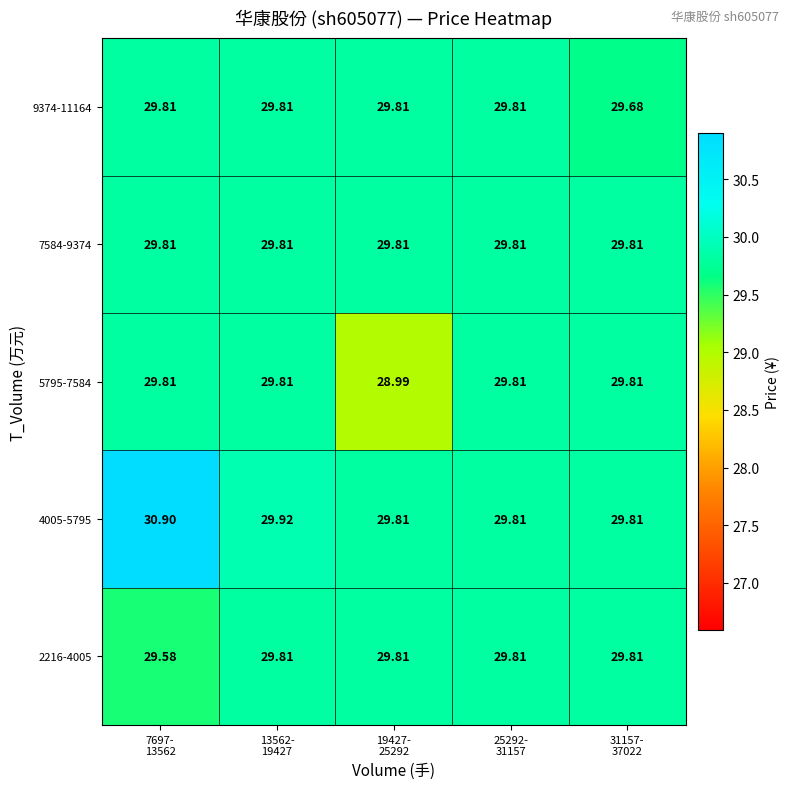

Between 25292-
31157 and 31157-
37022, which series saw the biggest shift?

9374-11164